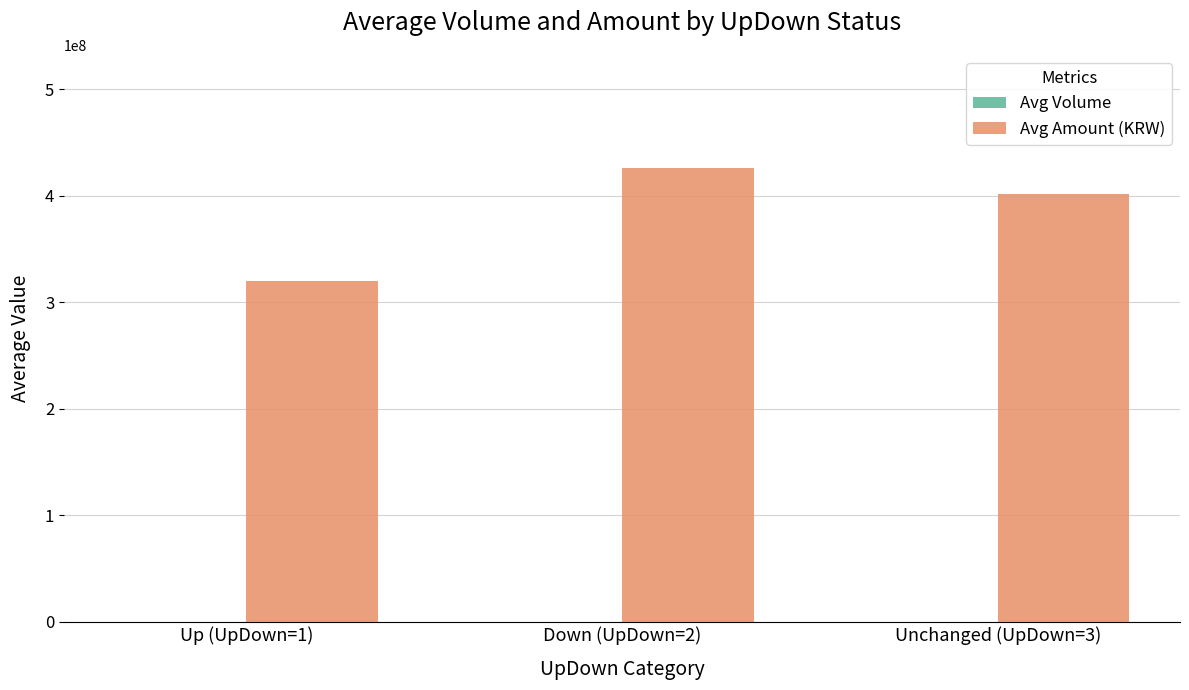

What is the greatest value displayed?

425627600